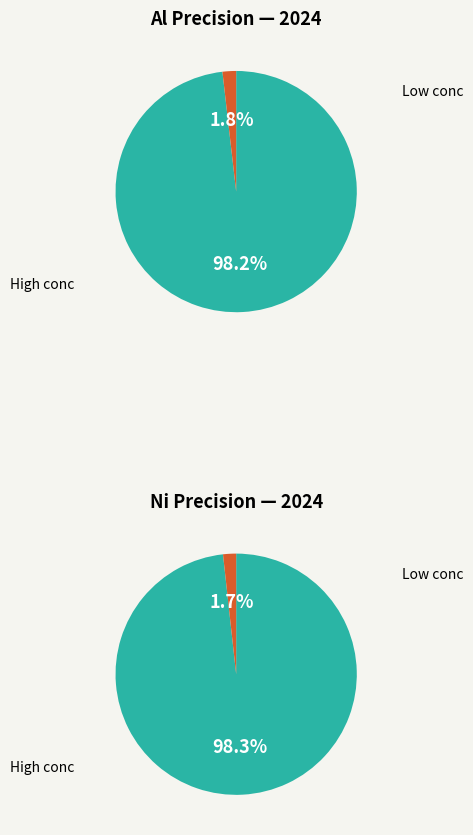

Is it true that 0.005 is 1% of the pie?

False